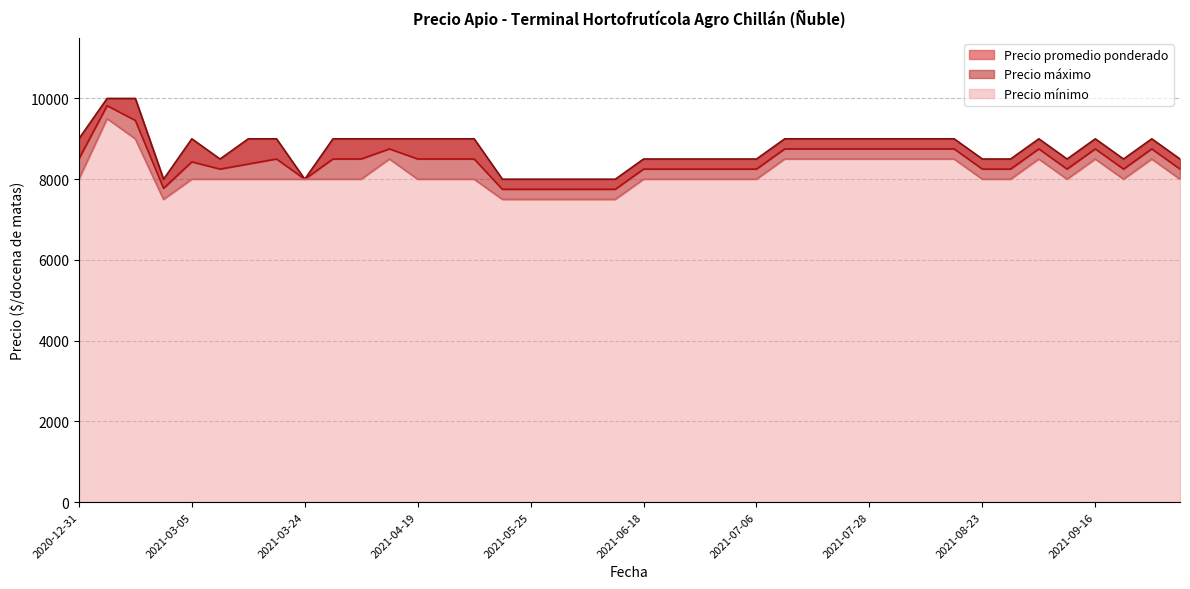

What is the approximate value of Precio promedio ponderado at 2021-08-12?

8750